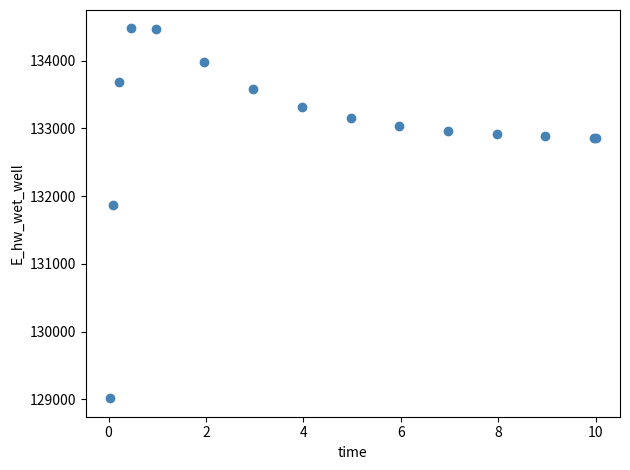

What Y value in the scatter plot is closest to 131745?

131864.1